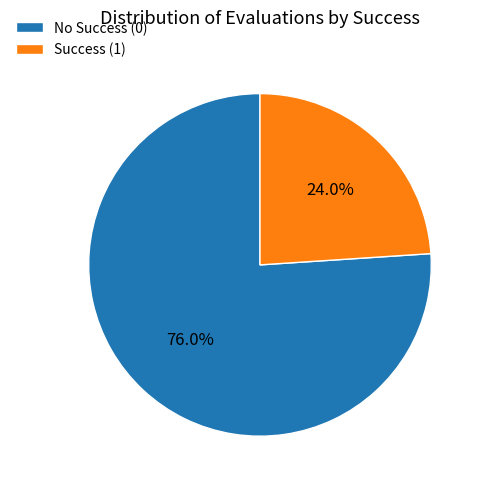

Does any single category account for the majority?

Yes